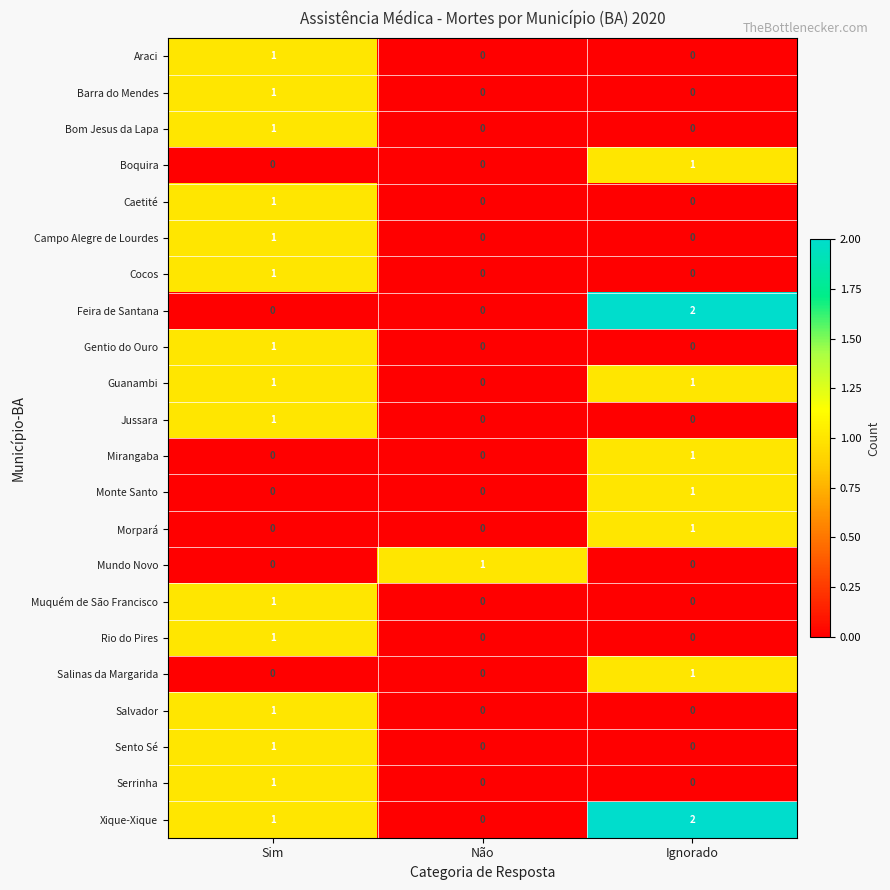

The Monte Santo series shows 0 at Não. True or false?

True